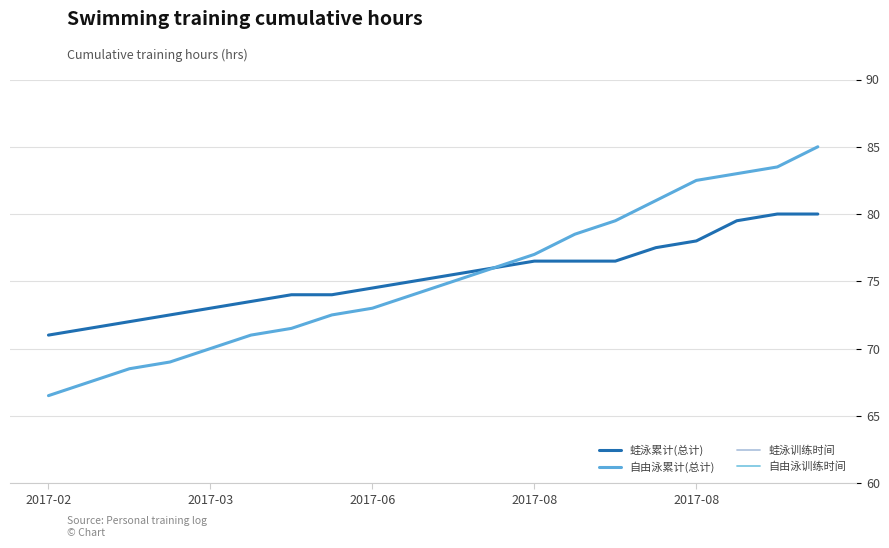

What value does the 蛙泳累计(总计) series have at 2017-08?

76.5